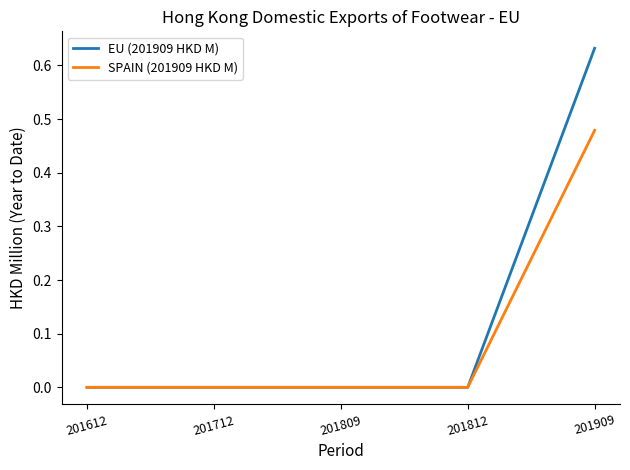

The EU (201909 HKD M) series shows -0.3 at 201809. True or false?

False